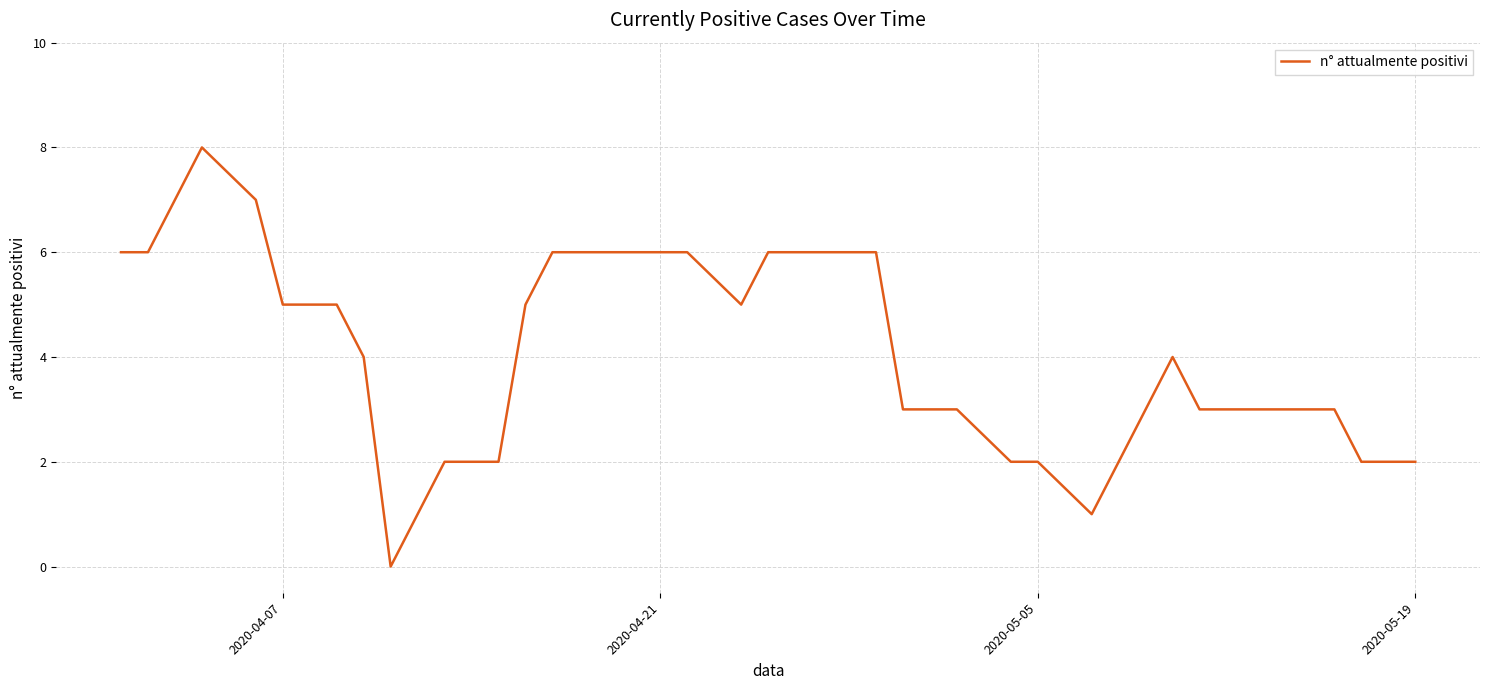

What is the difference between the maximum and minimum values?

8